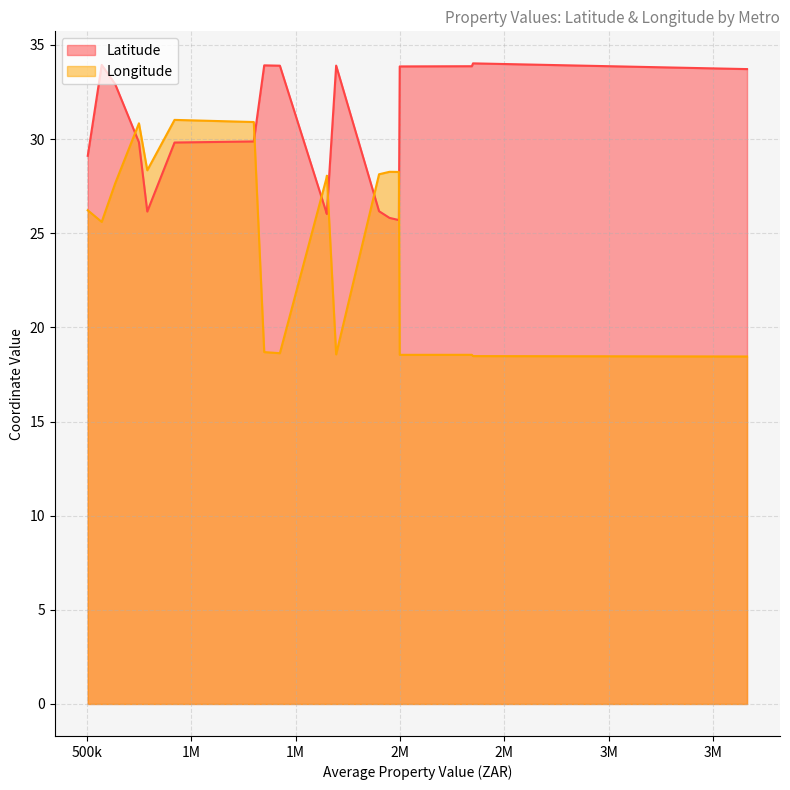

Rank the series by their average value, from highest to lowest.

Latitude, Longitude